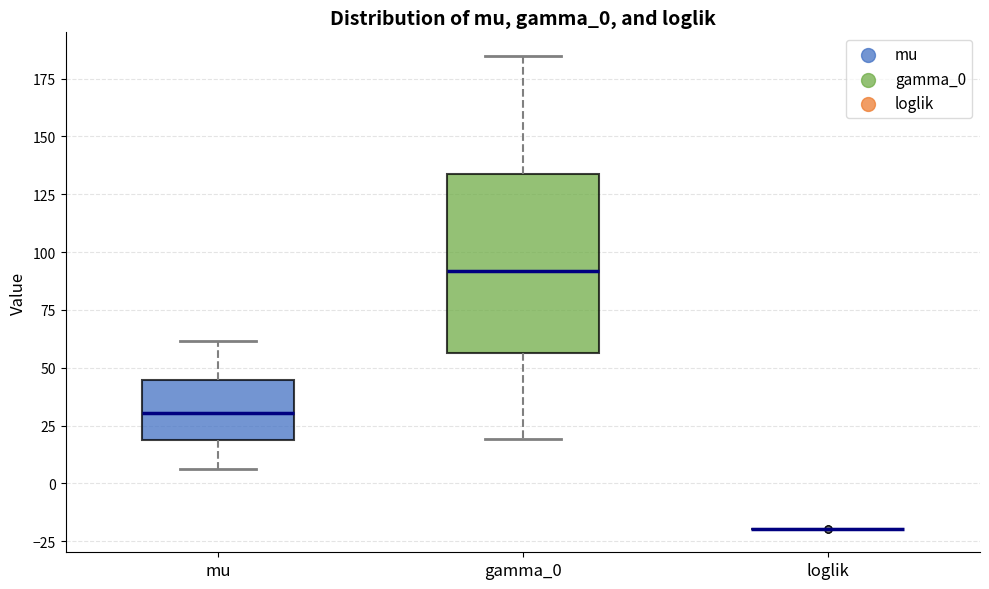

Reading left to right, transcribe this box plot: for each box, give where its median line is, the range the box spans, and where its two whiskers end, as read against the y-axis. The values are not printed on the chart, so give them approximately, as read against the axis.

mu: median 30, box 20 to 45, whiskers 5 to 60
gamma_0: median 90, box 55 to 135, whiskers 20 to 185
loglik: box collapsed to a line at -20, whiskers -20 to -20